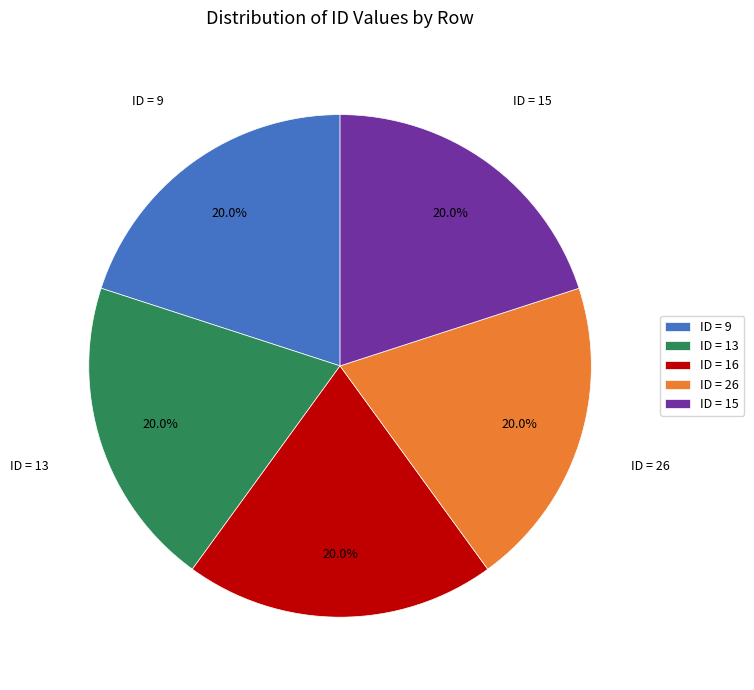

Do ID = 15 and ID = 9 together represent more than half of the pie?

No